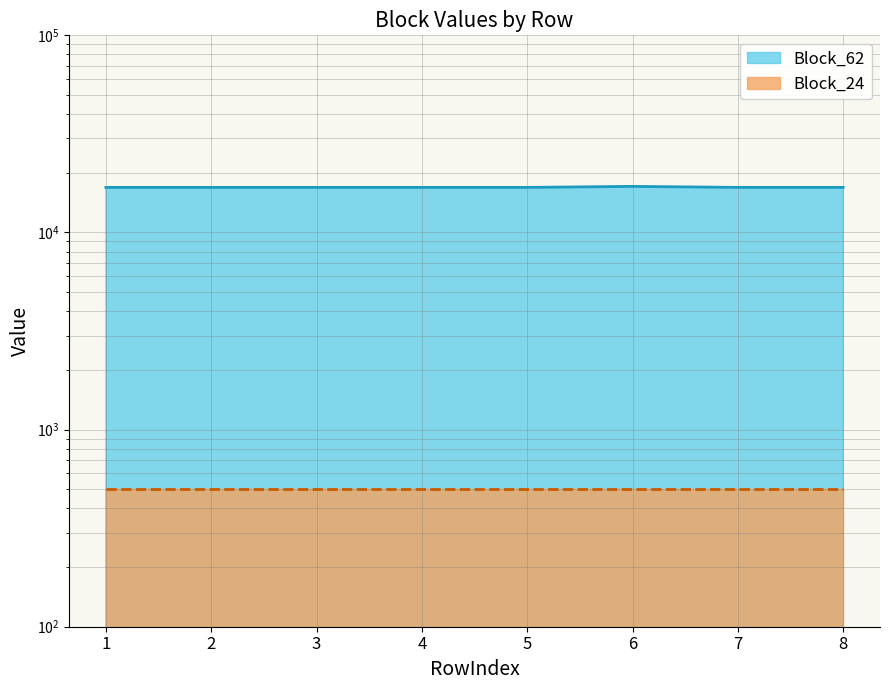

True or false: the data shows 16928 at 5.

True